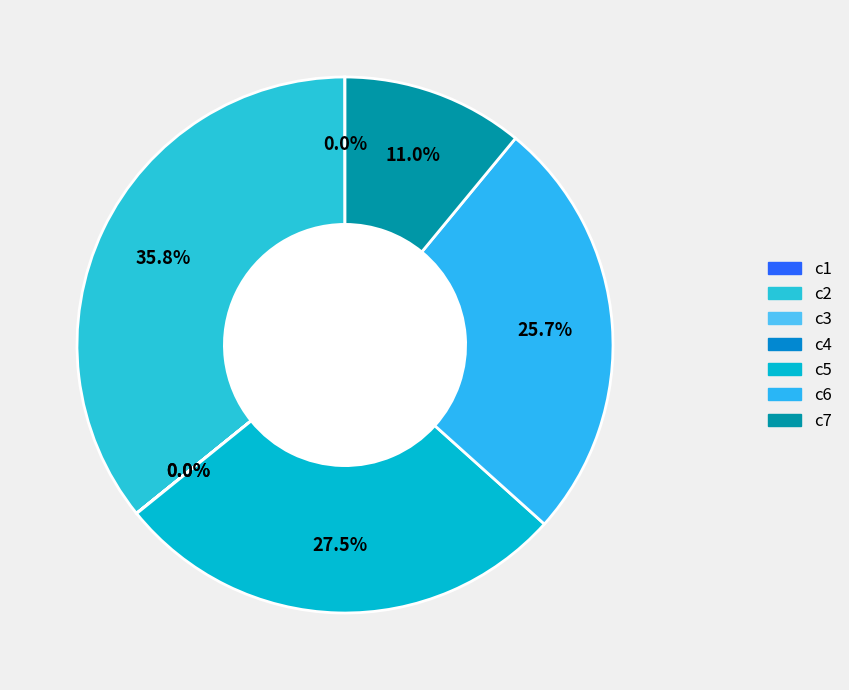

Count the number of slices in the pie.

7